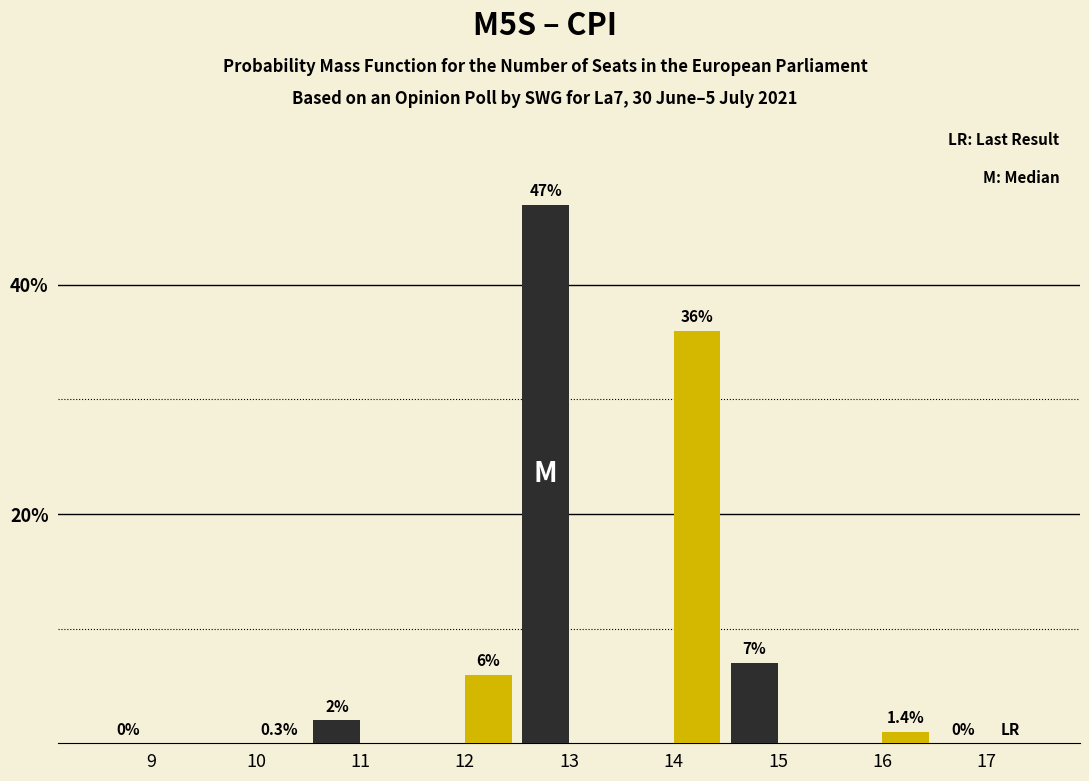

Which label corresponds to the largest value in the chart?

13